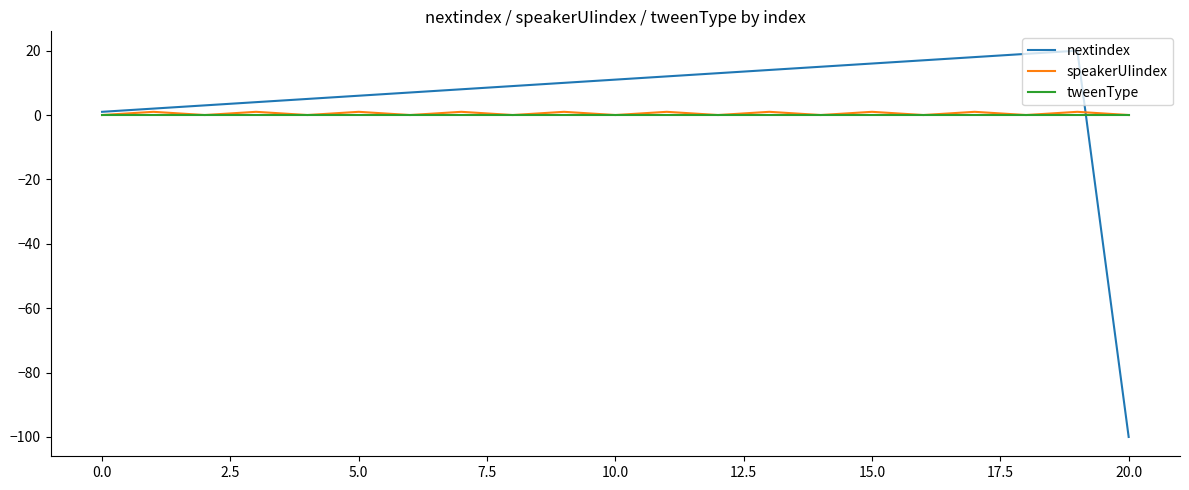

How many distinct data groups are displayed?

3